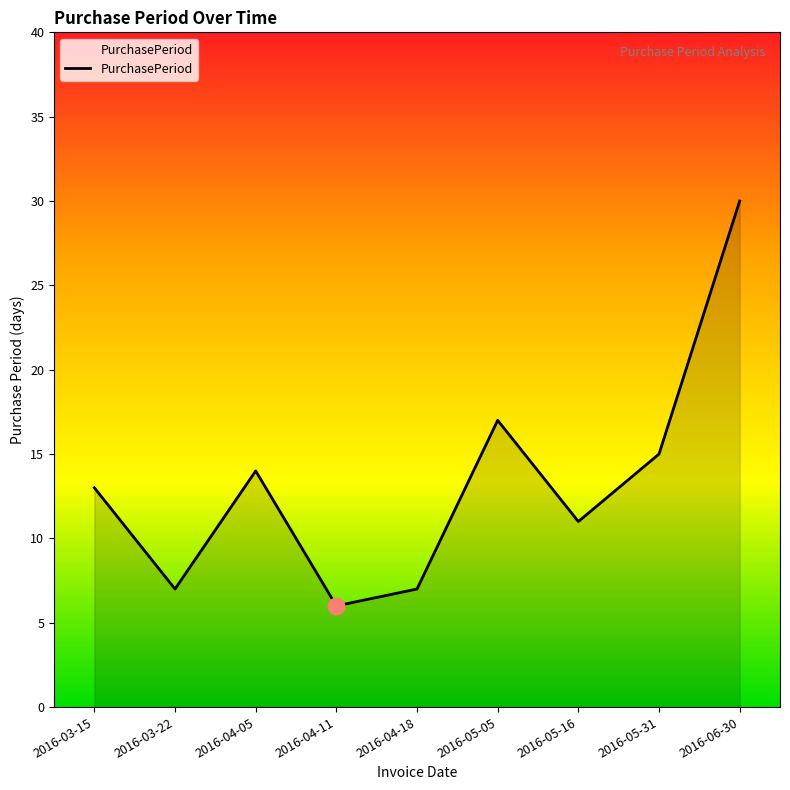

Reading right to left, transcribe all the data shown in this chart.

2016-06-30=30	2016-05-31=15	2016-05-16=11	2016-05-05=17	2016-04-18=7	2016-04-11=6	2016-04-05=14	2016-03-22=7	2016-03-15=13